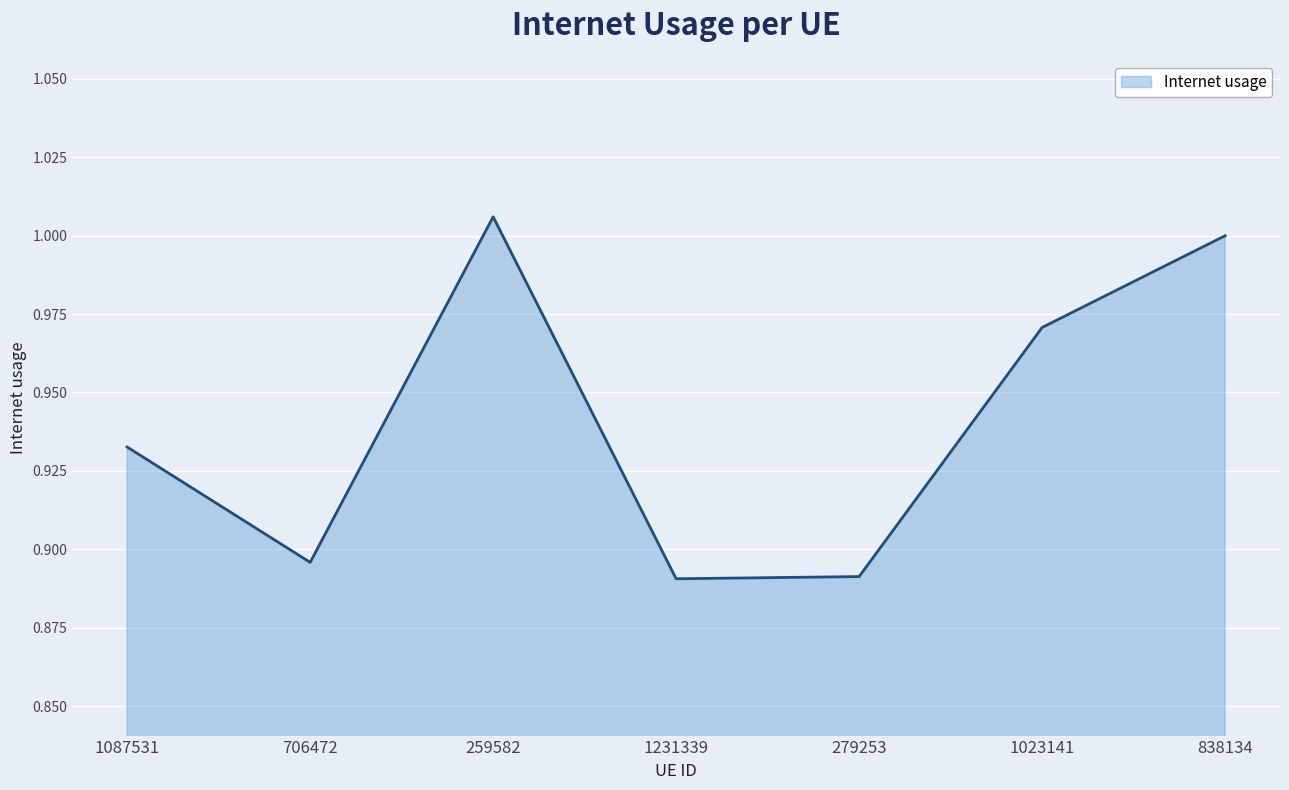

At which category does the data reach its first local peak?

259582